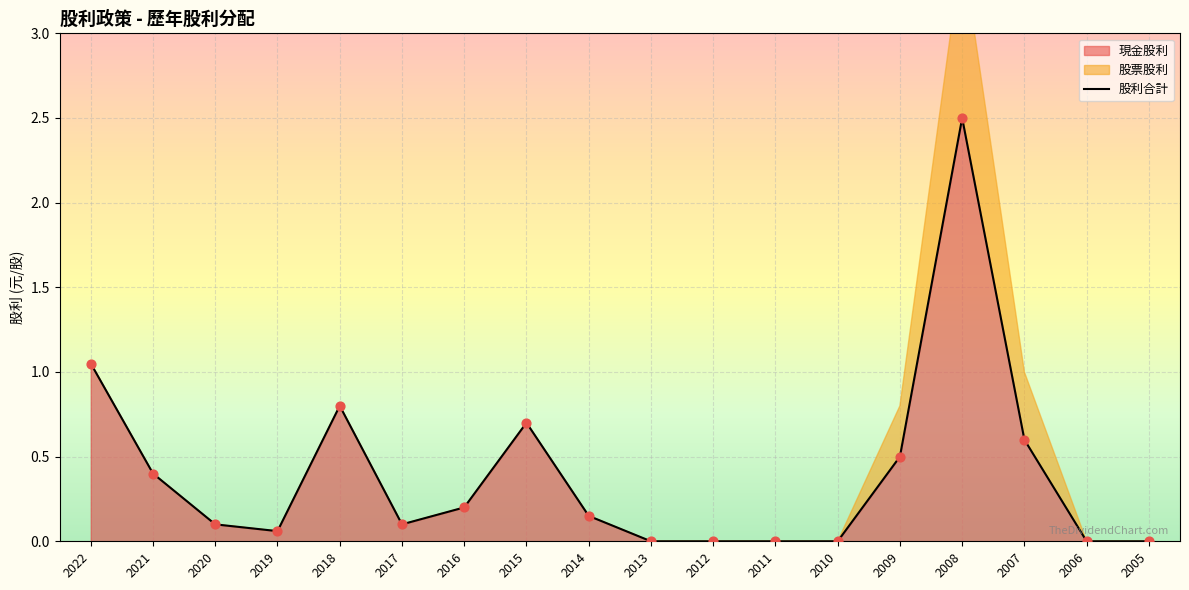

Which has a higher value, 2019 or 2008?

2008